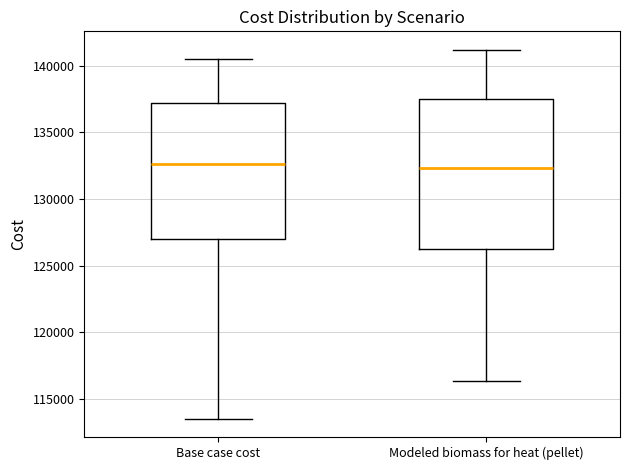

Reading left to right, read every box against the y-axis: the position of its median line, the range the box covers, and the ends of its whiskers. The values are not printed on the chart, so give them approximately, as read against the axis.

Base case cost: median 132500, box 127000 to 137000, whiskers 113500 to 140500
Modeled biomass for heat (pellet): median 132500, box 126500 to 137500, whiskers 116500 to 141000